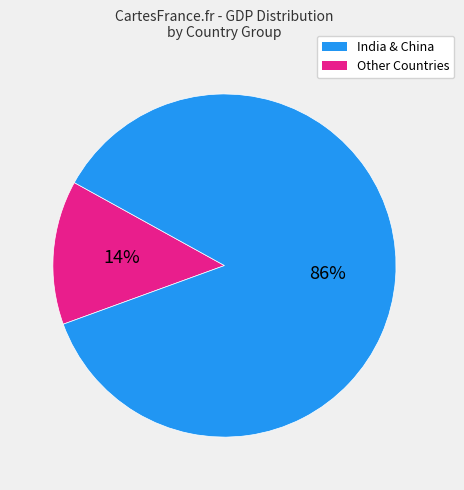

How many segments does this pie chart have?

2